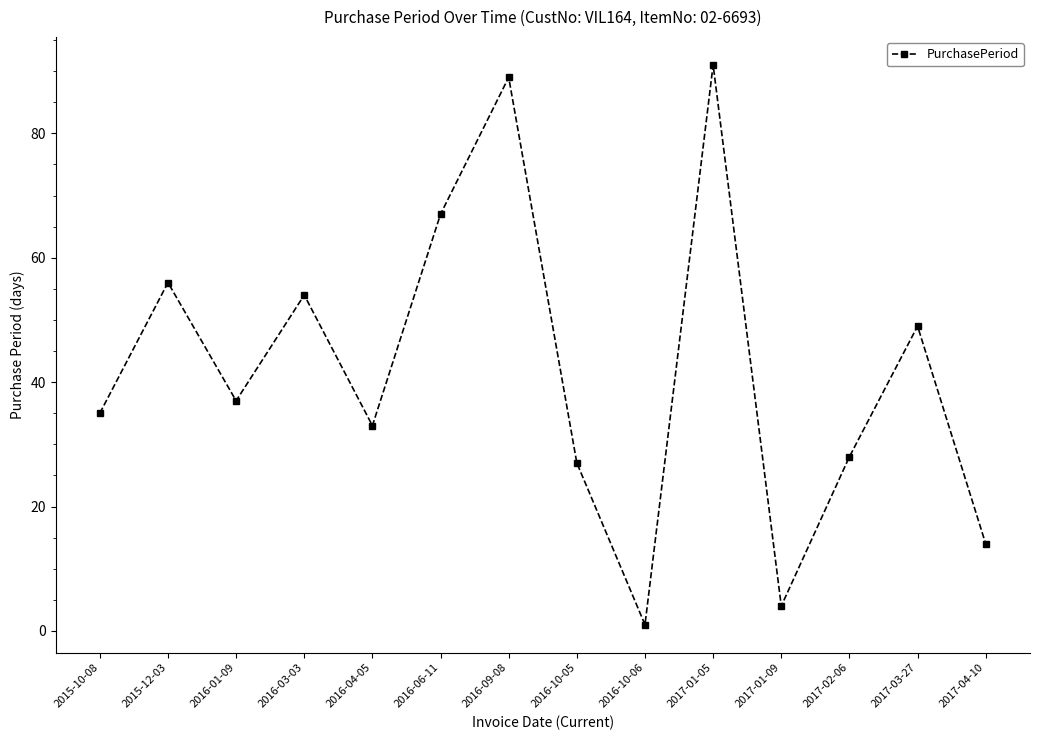

How many points are lower than both their immediate neighbors (excluding endpoints)?

4